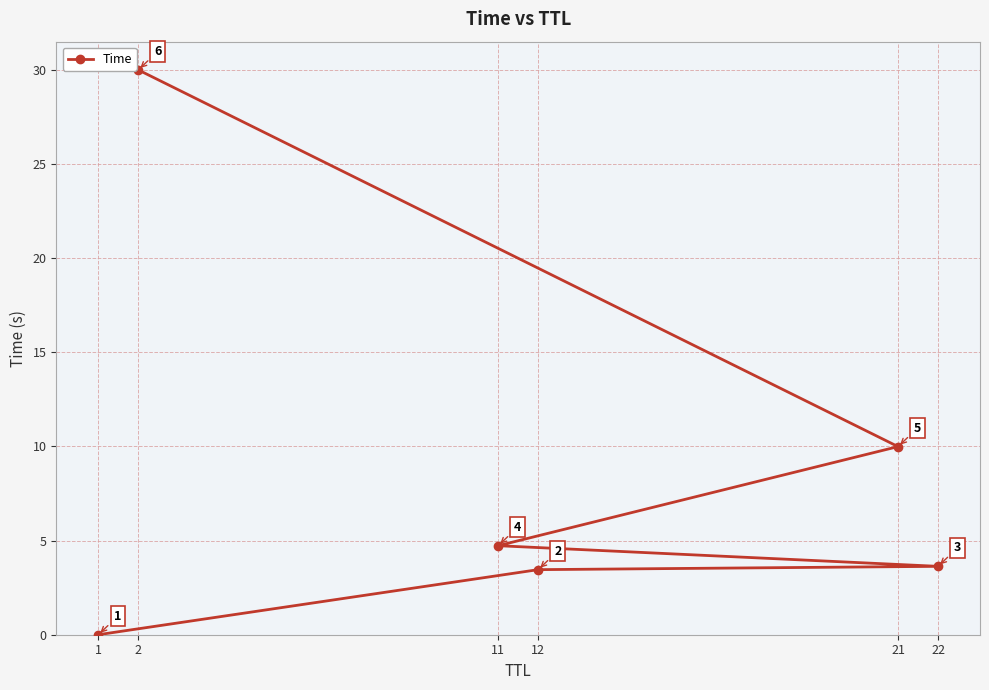

Approximately how many times larger is the value at 2 compared to 12?

8.7